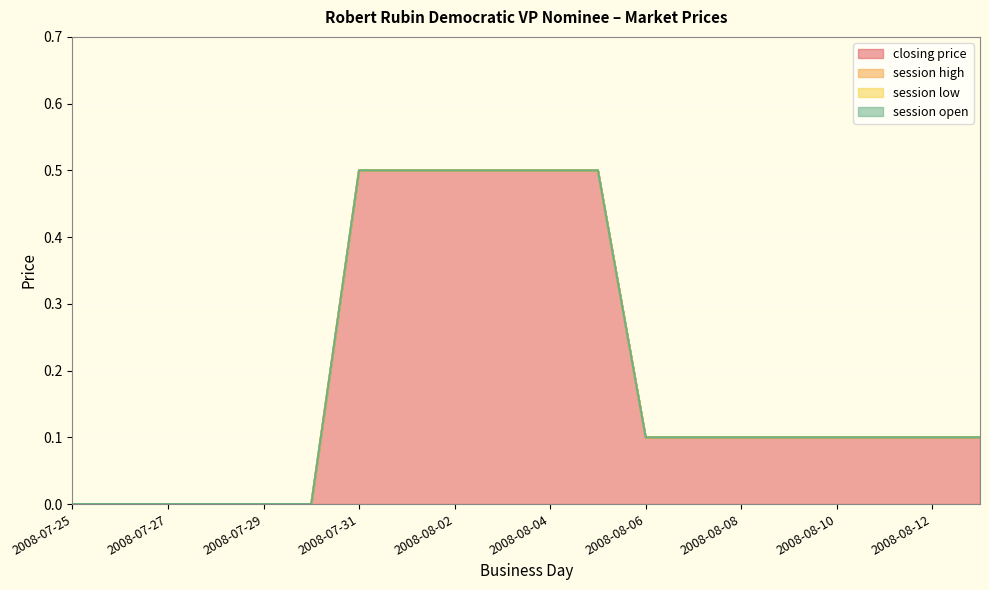

What position from the left is 2008-08-06?

13